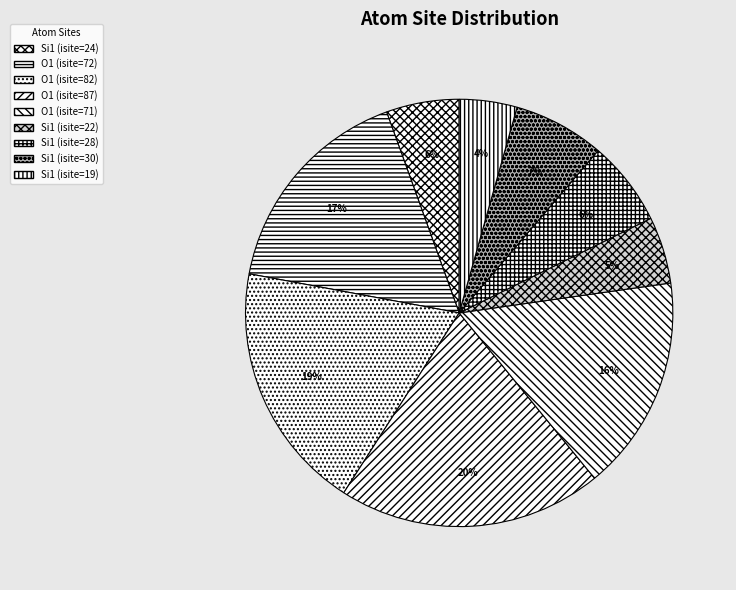

Is it true that Si1 (isite=28) is 21% of the pie?

False